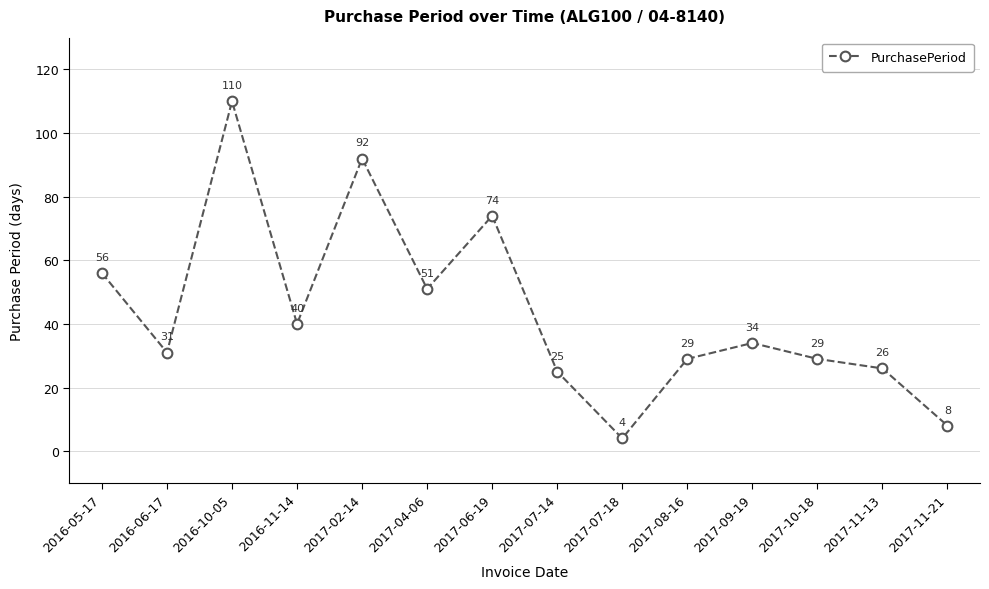

The chart shows a value of 25 at 2017-07-14. True or false?

True